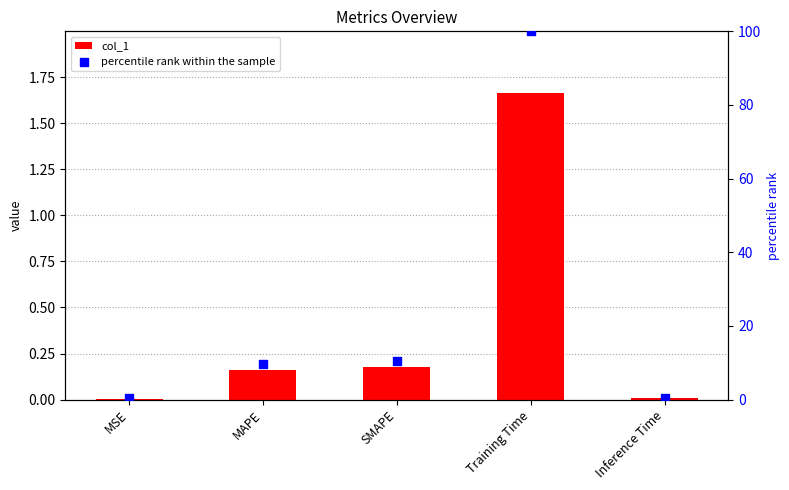

Which series has the largest total across all categories?

percentile rank within the sample